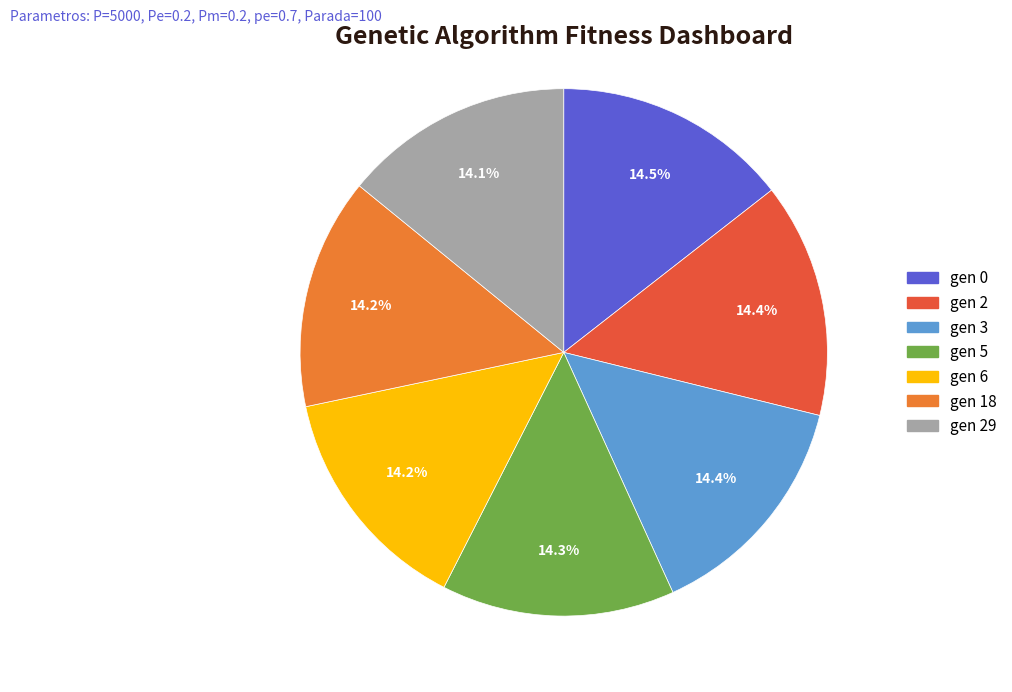

Which slice is the smallest?

gen 29